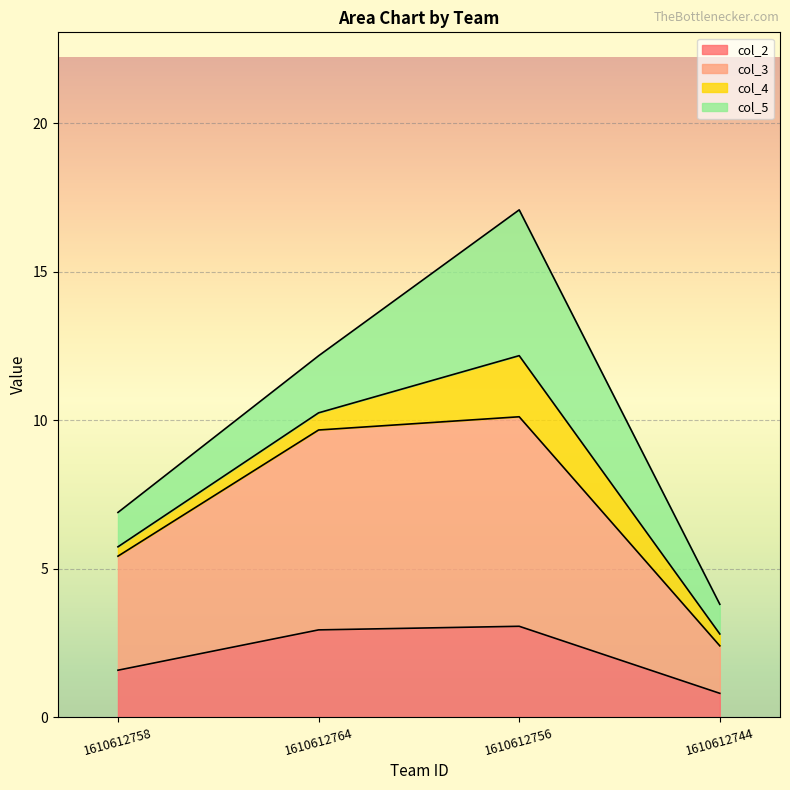

What is the total value across all series at 1610612756?

17.1